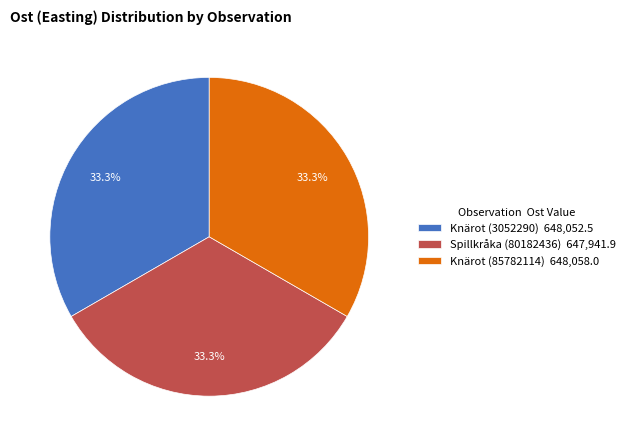

What percentage is NOT represented by Spillkråka (80182436)?

66.7%